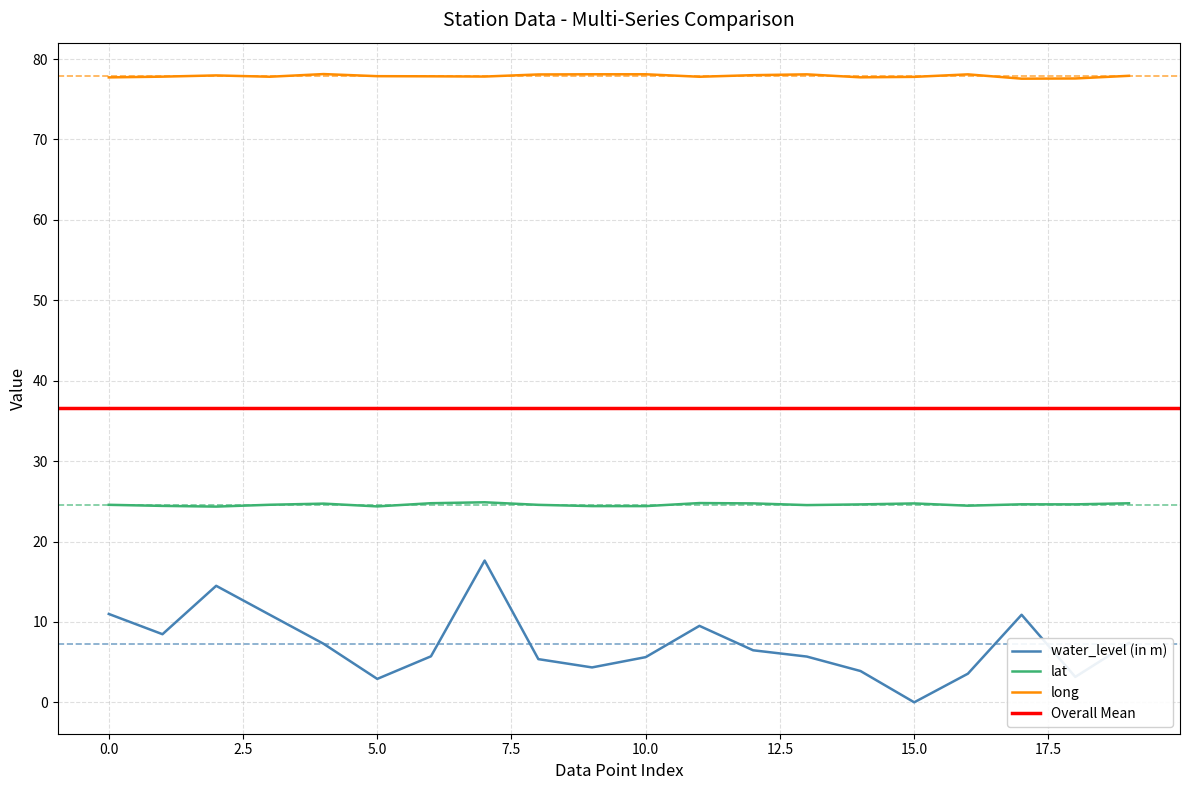

Which series has the widest spread of values?

water_level (in m)